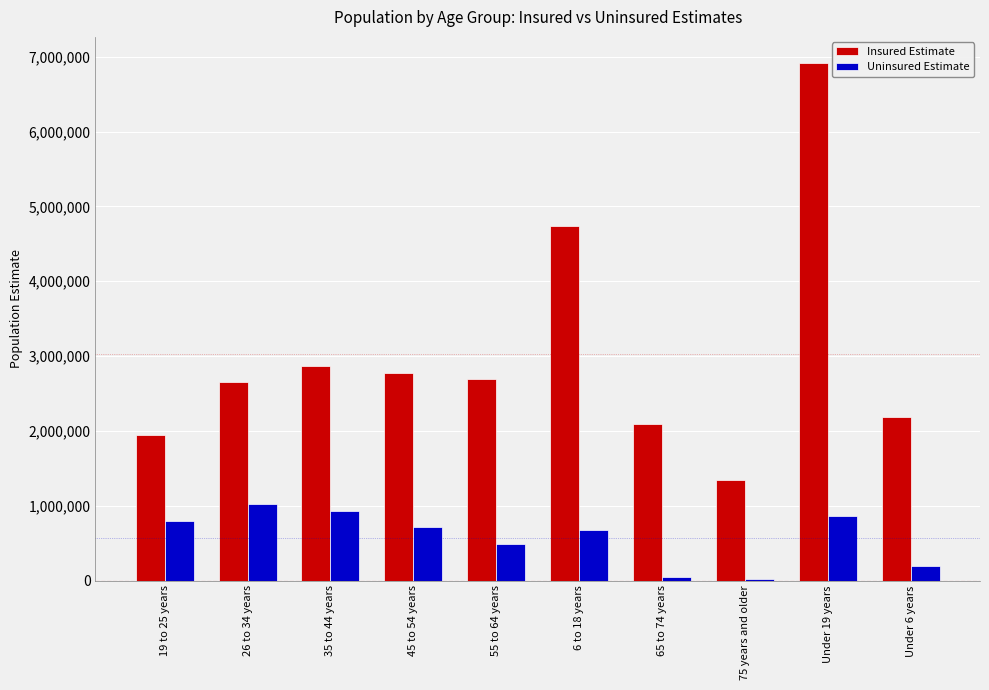

What is the maximum value shown in the chart?

6918831